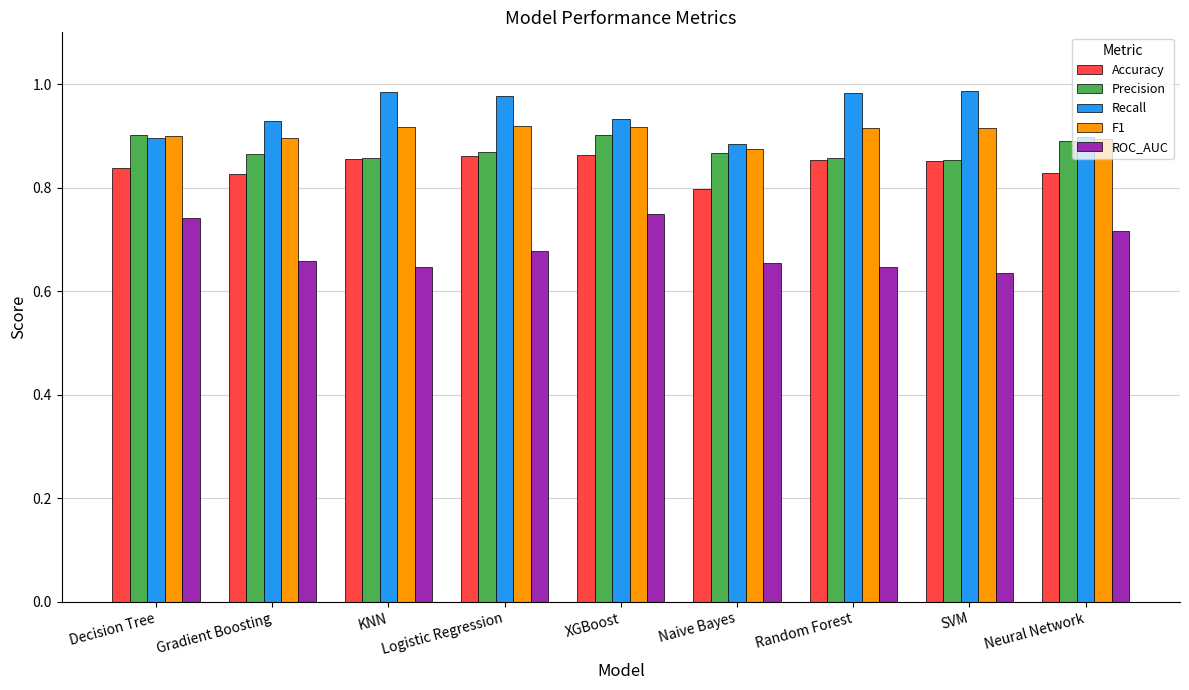

At which category is the sum across all series the highest?

XGBoost